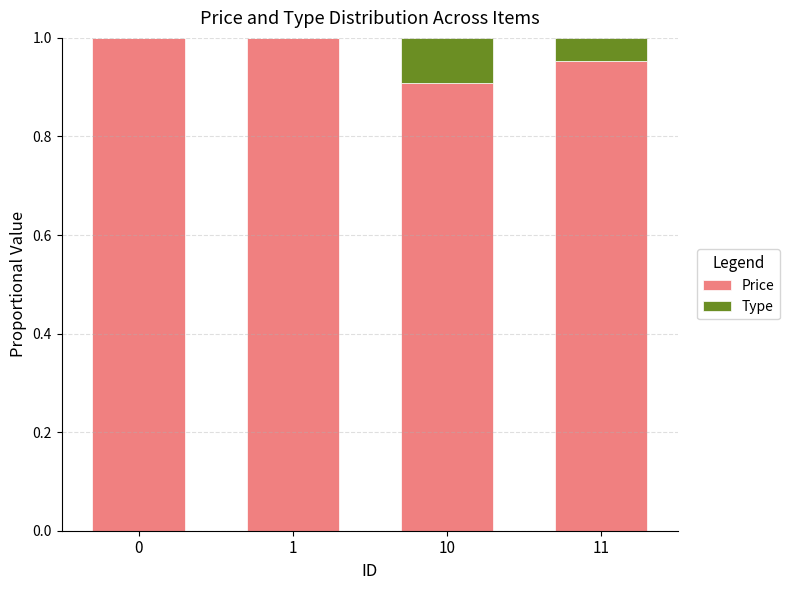

What is the sum of the Price values at 10 and 11?

1.9